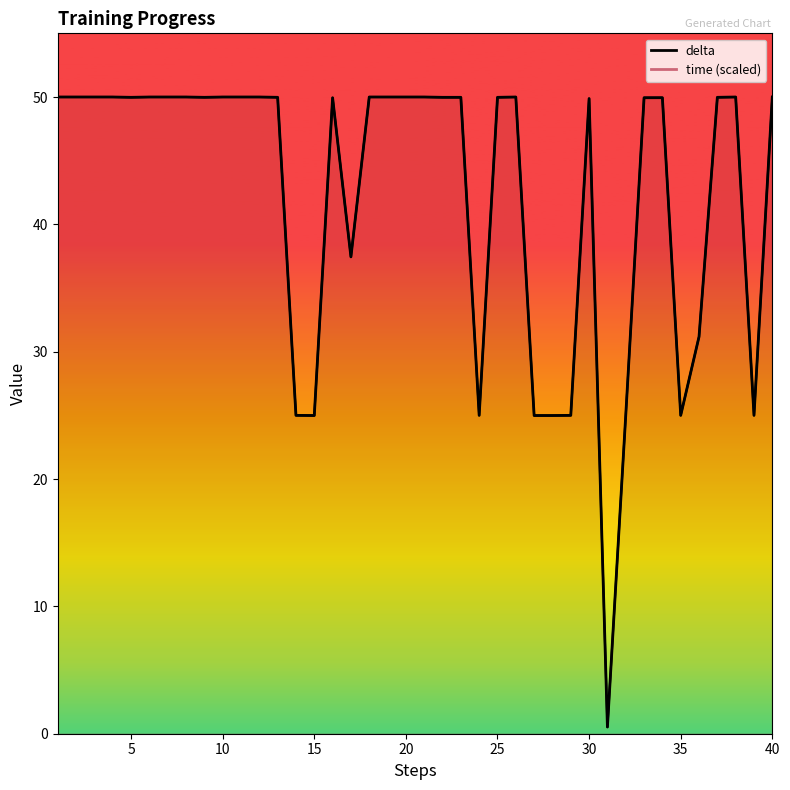

What are all the series names shown in the legend?

delta, time (scaled)